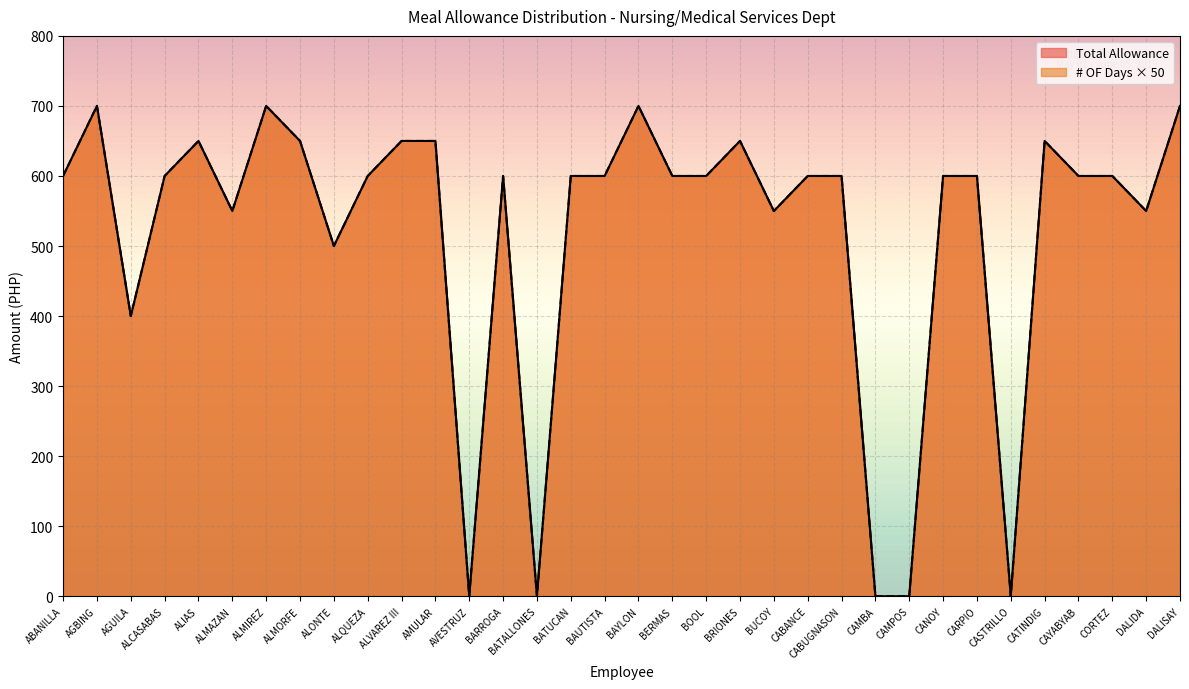

Does the chart have visible grid lines?

Yes